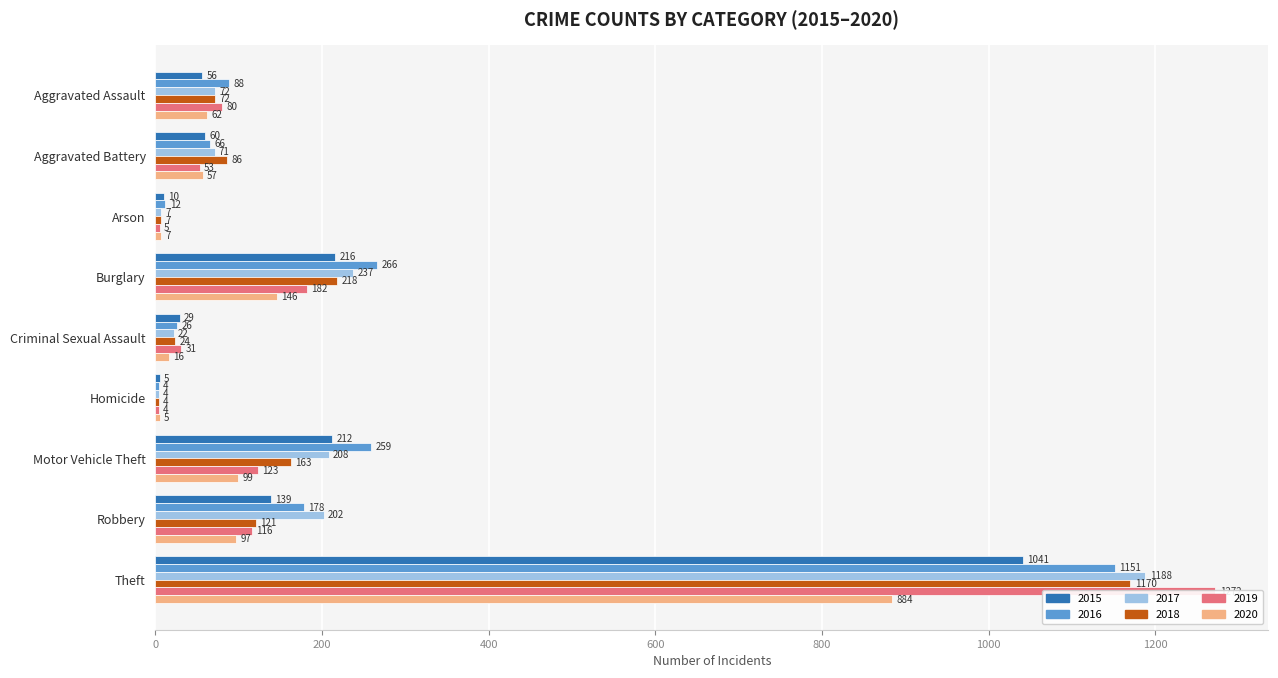

How many bars are there in total?

54